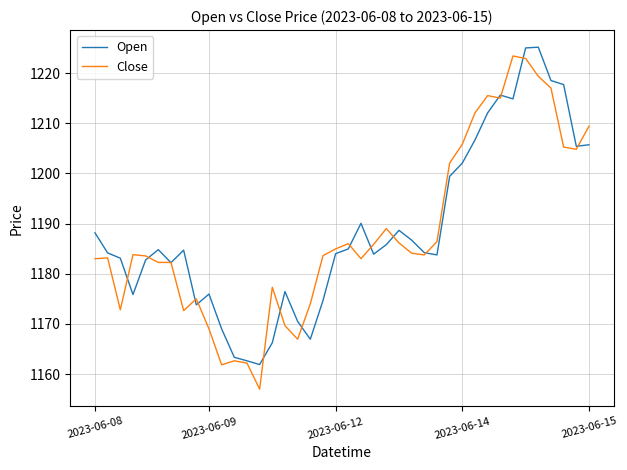

What is the minimum value shown in the chart?

1157.0